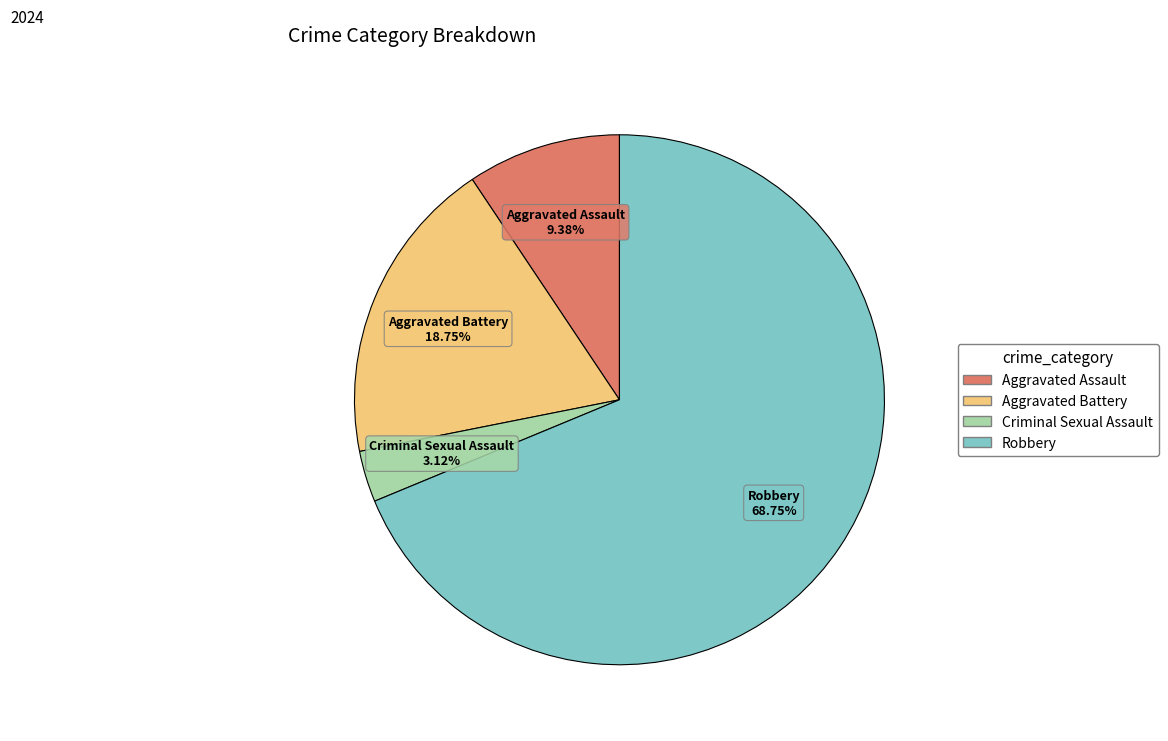

Which category has the biggest portion of the pie?

Robbery